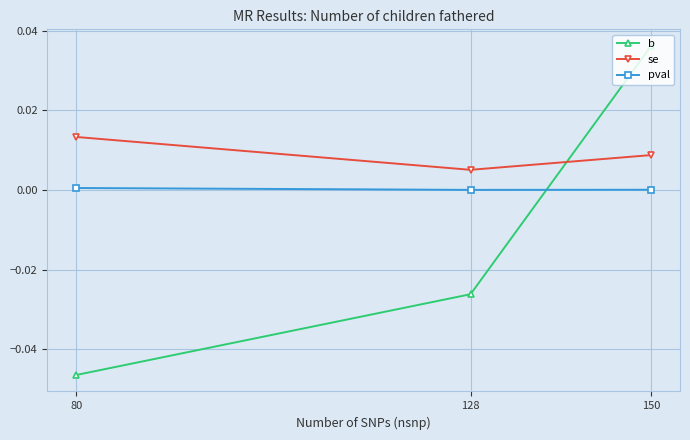

Which series has the largest total across all categories?

se